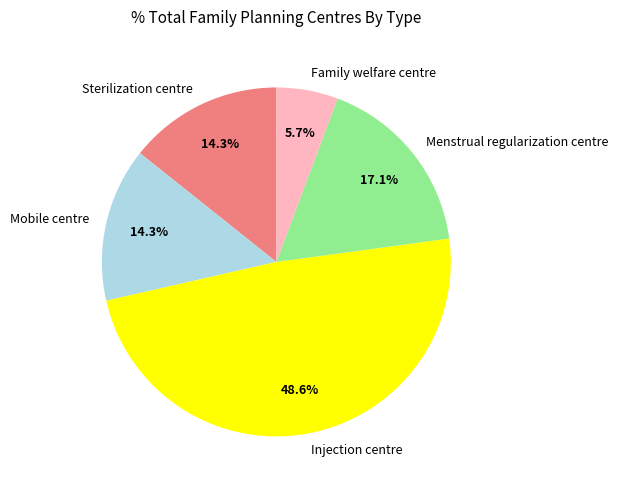

Which category has the biggest portion of the pie?

Injection centre